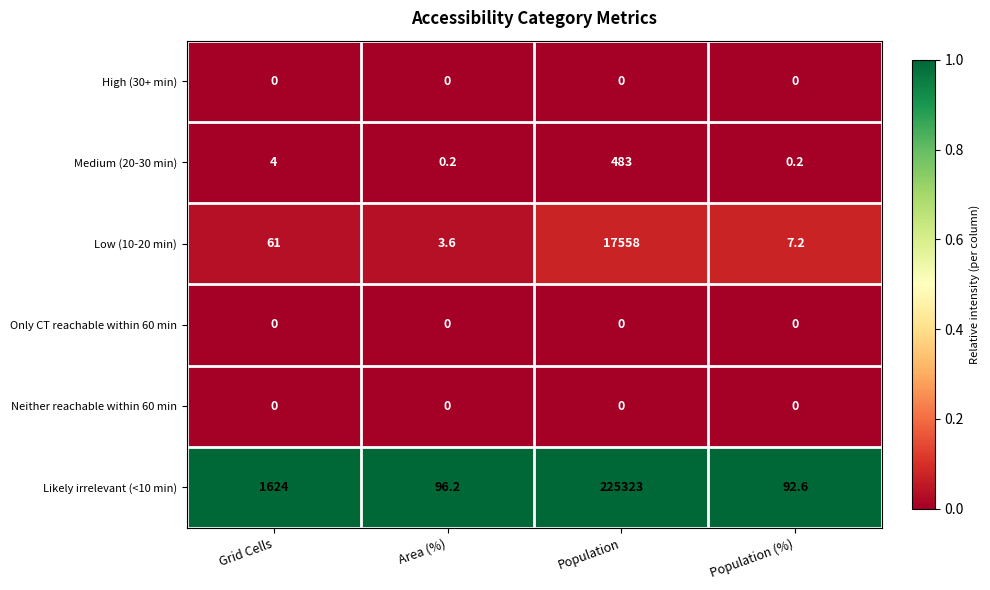

Between Grid Cells and Area (%), which series saw the biggest shift?

Likely irrelevant (<10 min)